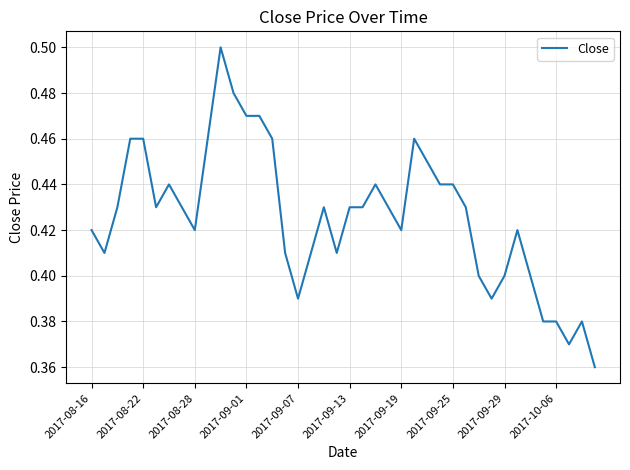

True or false: the data shows 0.2 at 2017-08-16.

False